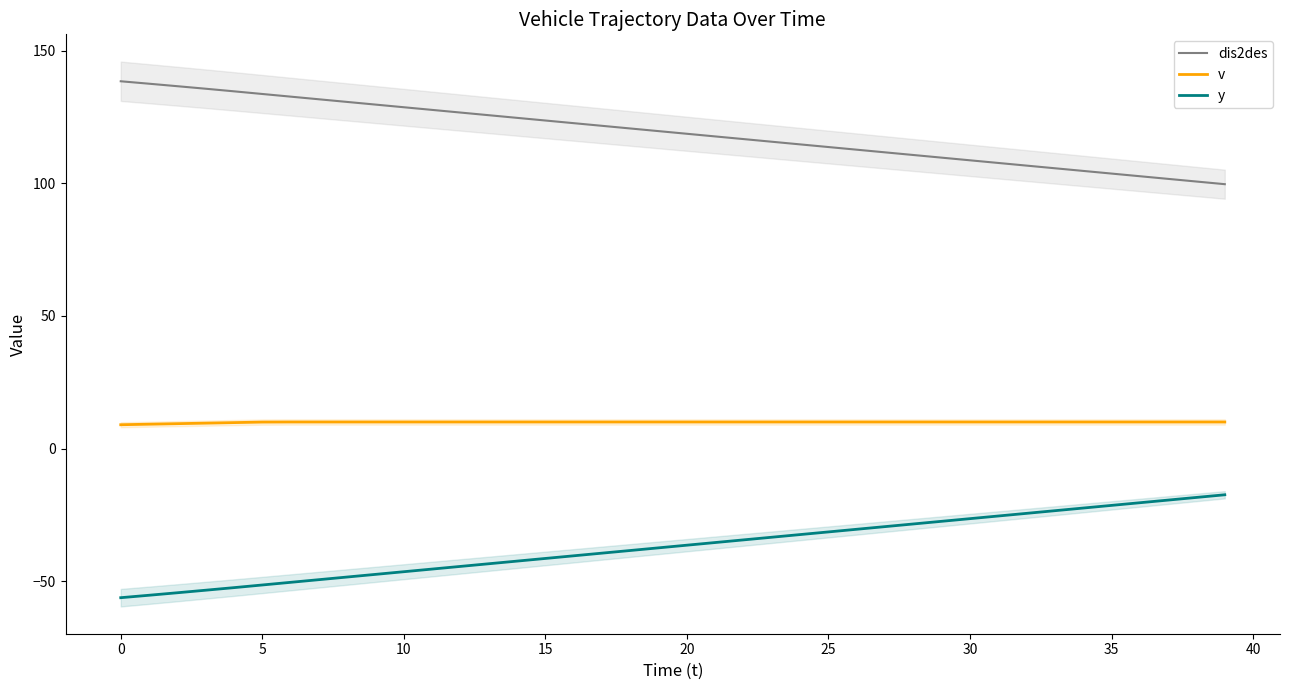

The value of v at 5 is 10.0. True or false?

True